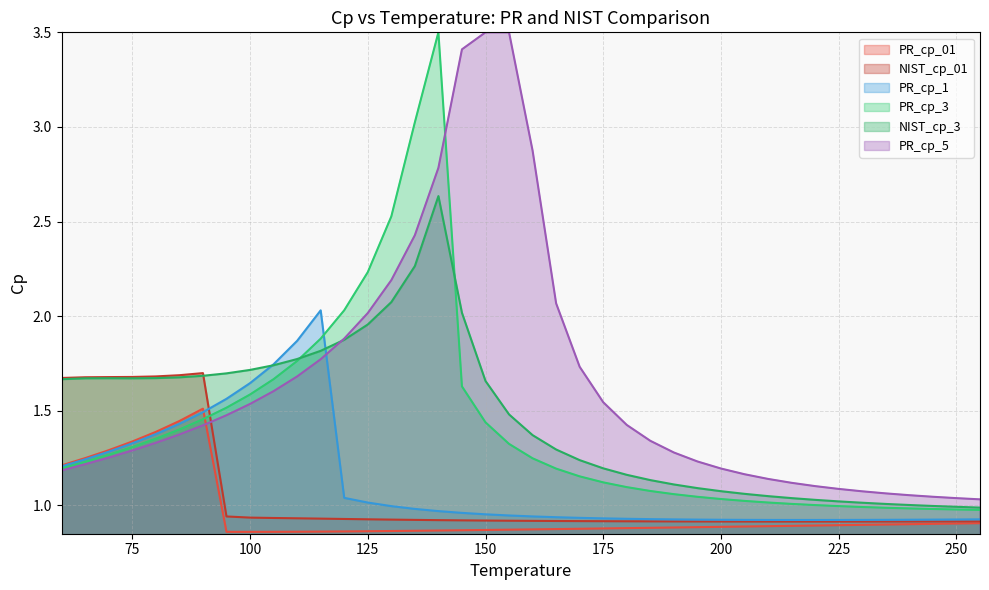

How many data points does each series have?

40